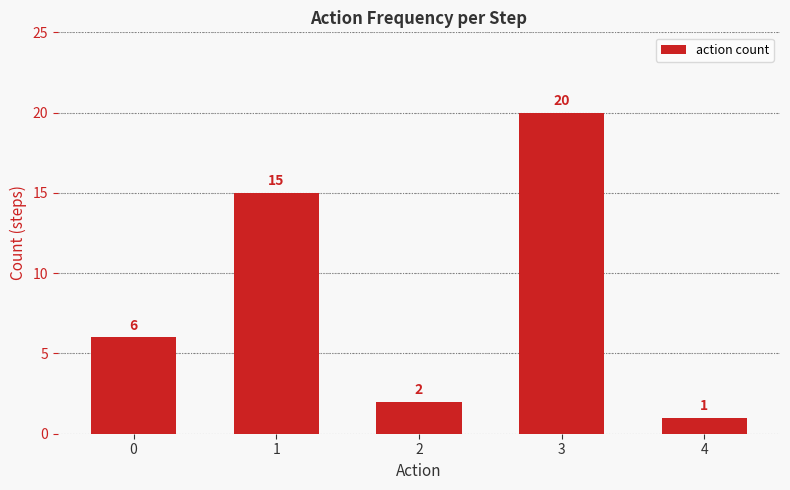

Rank the categories by value from highest to lowest.

3, 1, 0, 2, 4